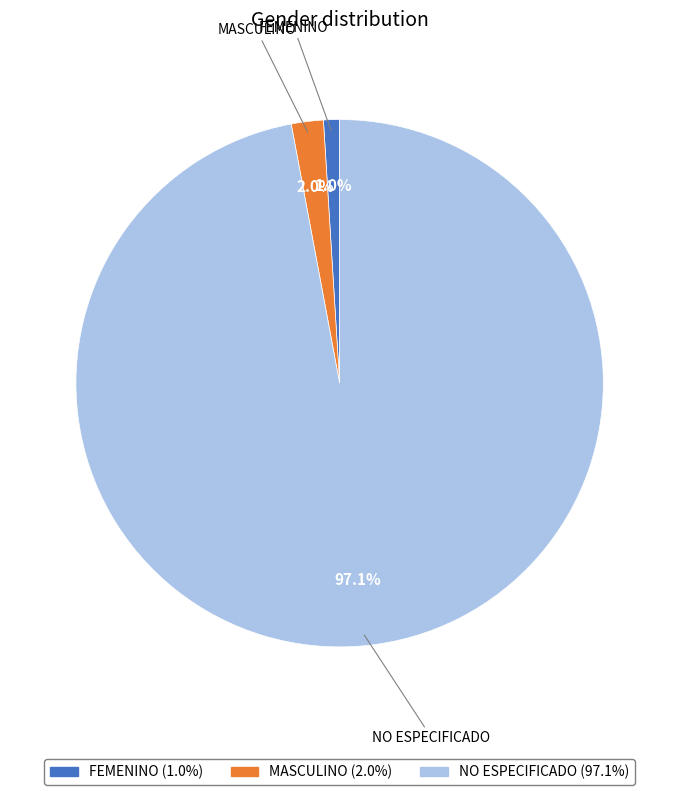

To the nearest percent, what percentage of the pie is NO ESPECIFICADO?

97%